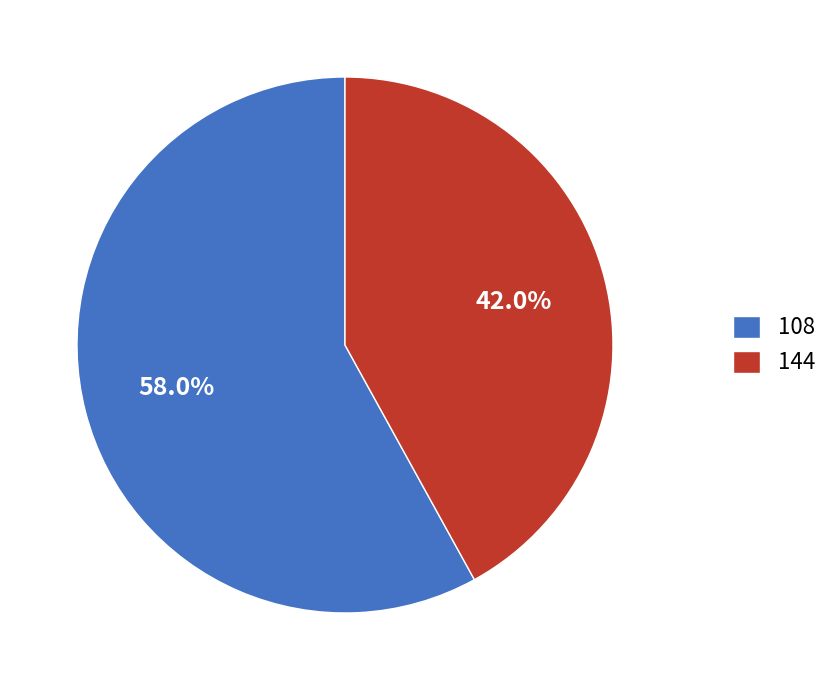

To the nearest percent, what portion does 144 represent?

42%